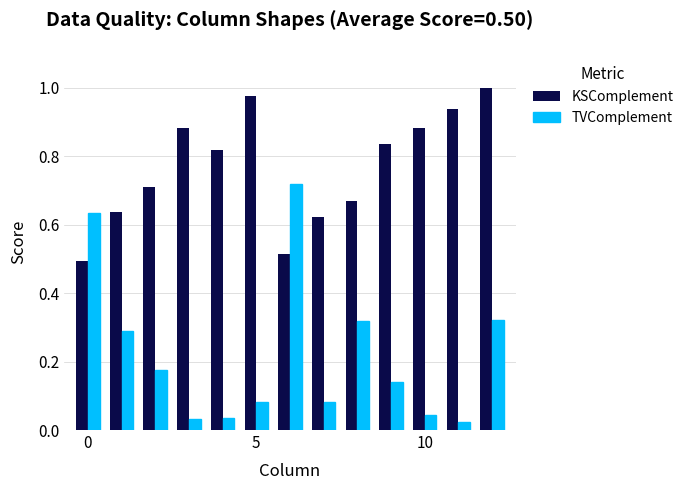

Rank the series by their maximum value, from highest to lowest.

KSComplement, TVComplement